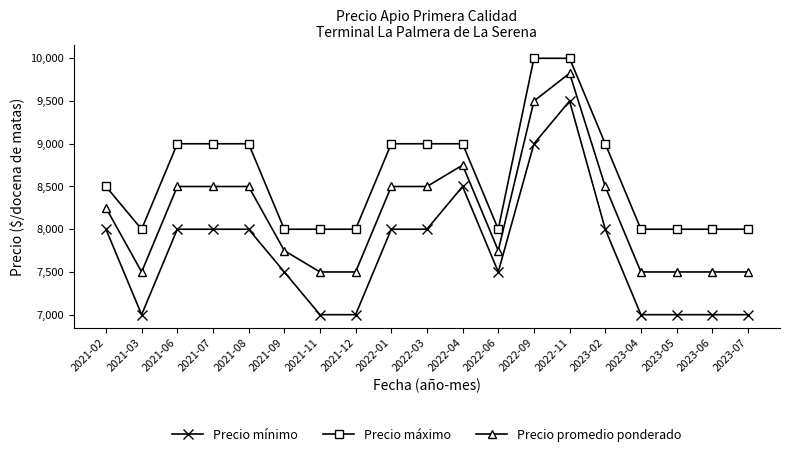

How many lines are shown in the chart?

3